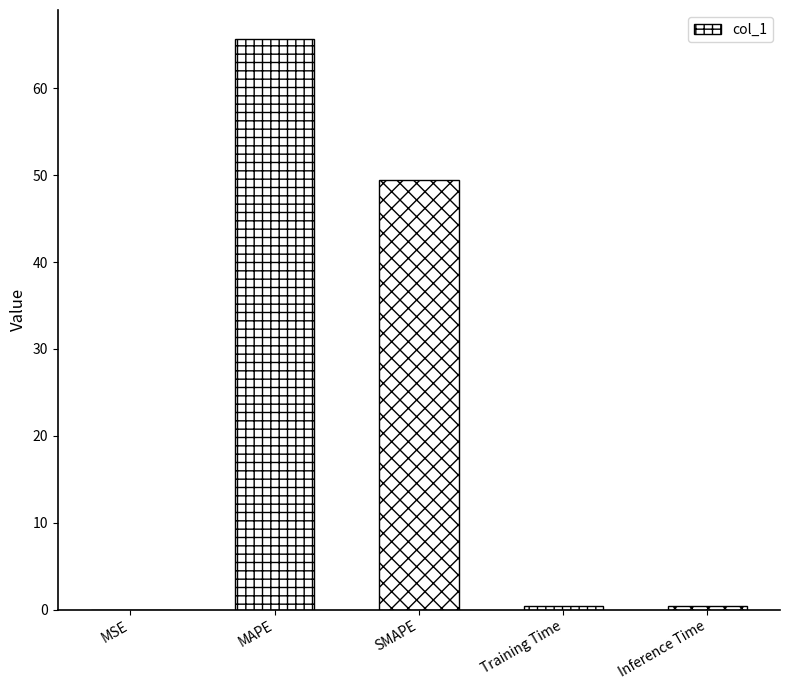

What is the label of the 2nd bar from the right?

Training Time